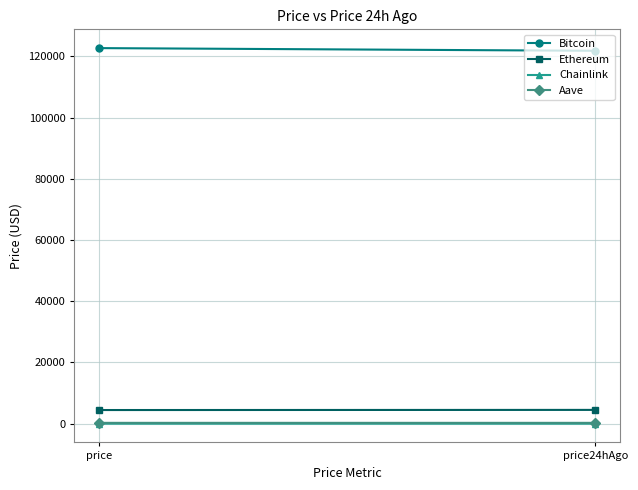

What is the label of the 1st point from the right?

price24hAgo